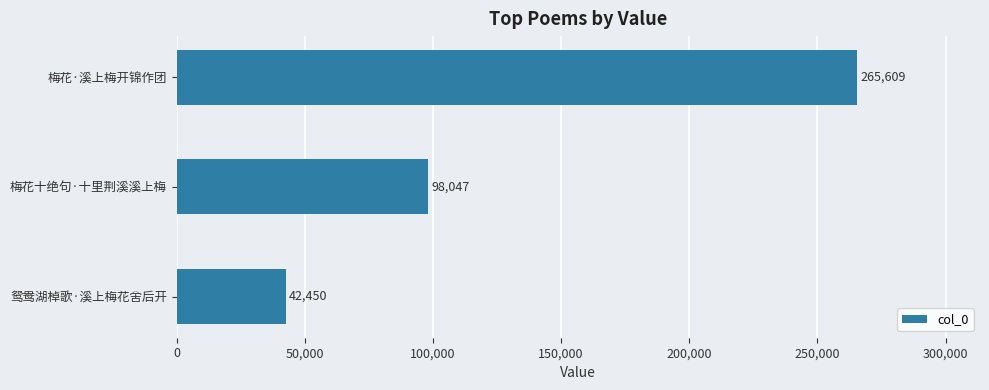

True or false: the data shows 42450 at 鸳鸯湖棹歌·溪上梅花舍后开.

True